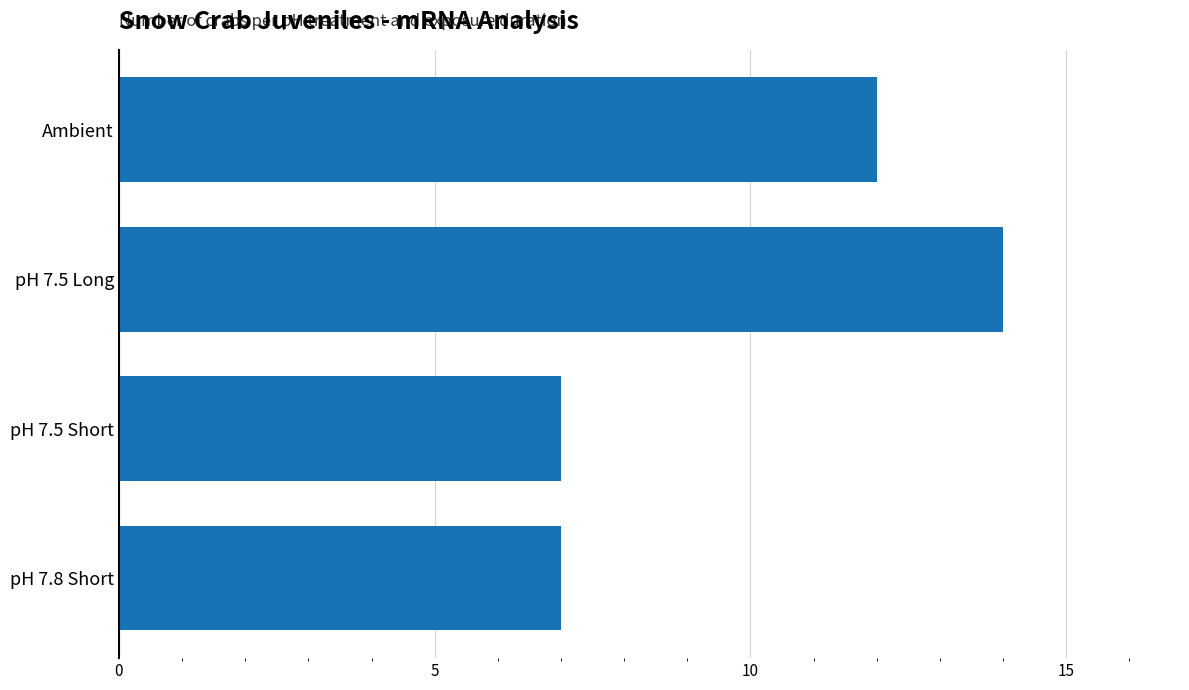

What is the sum of the values at pH 7.8 Short and Ambient?

19